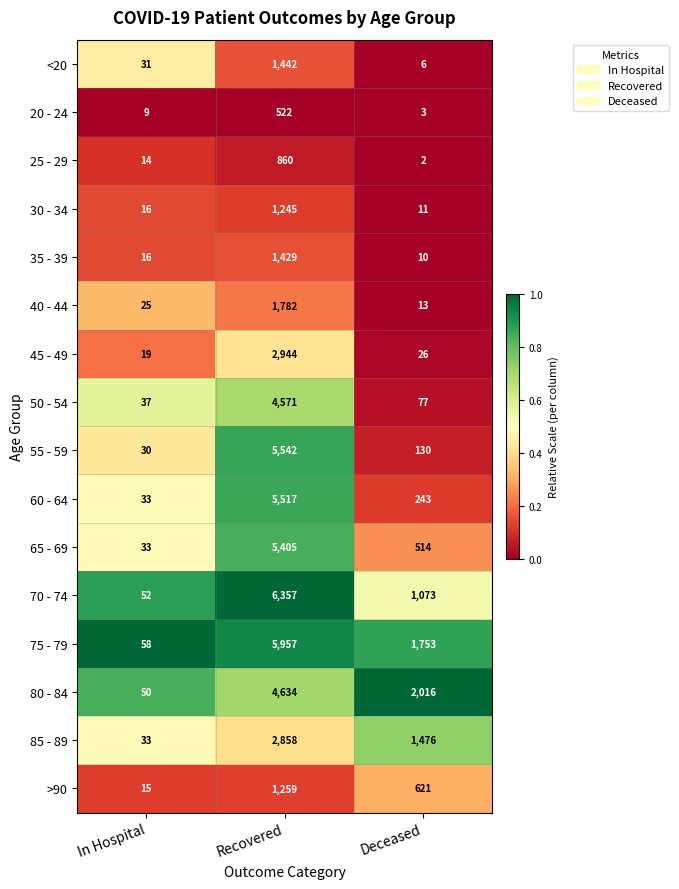

Which series has the widest spread of values?

70 - 74